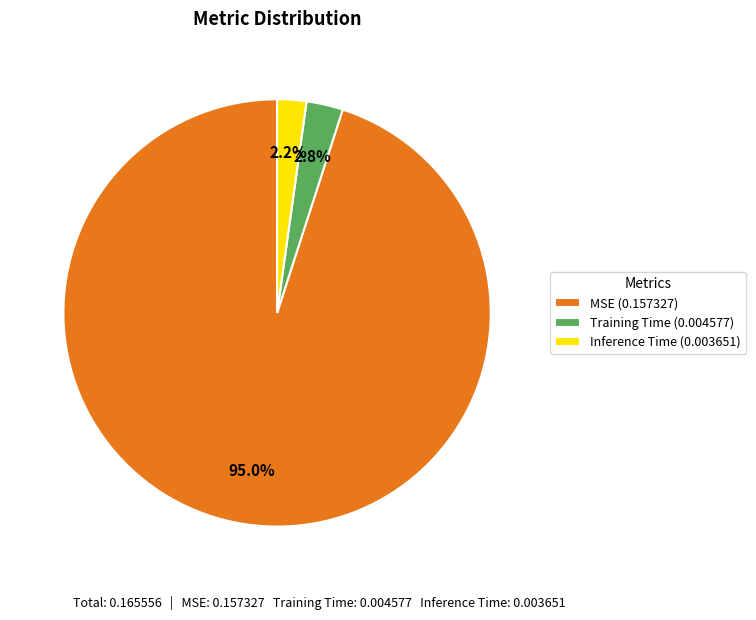

What is the largest slice in the pie chart?

MSE